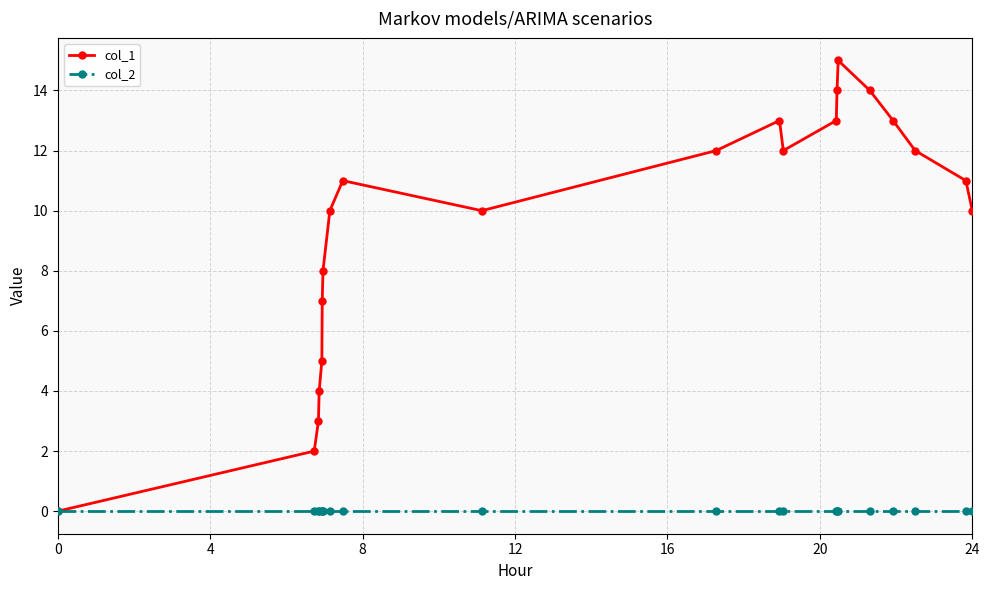

Is this an area chart (filled region under the line)?

No